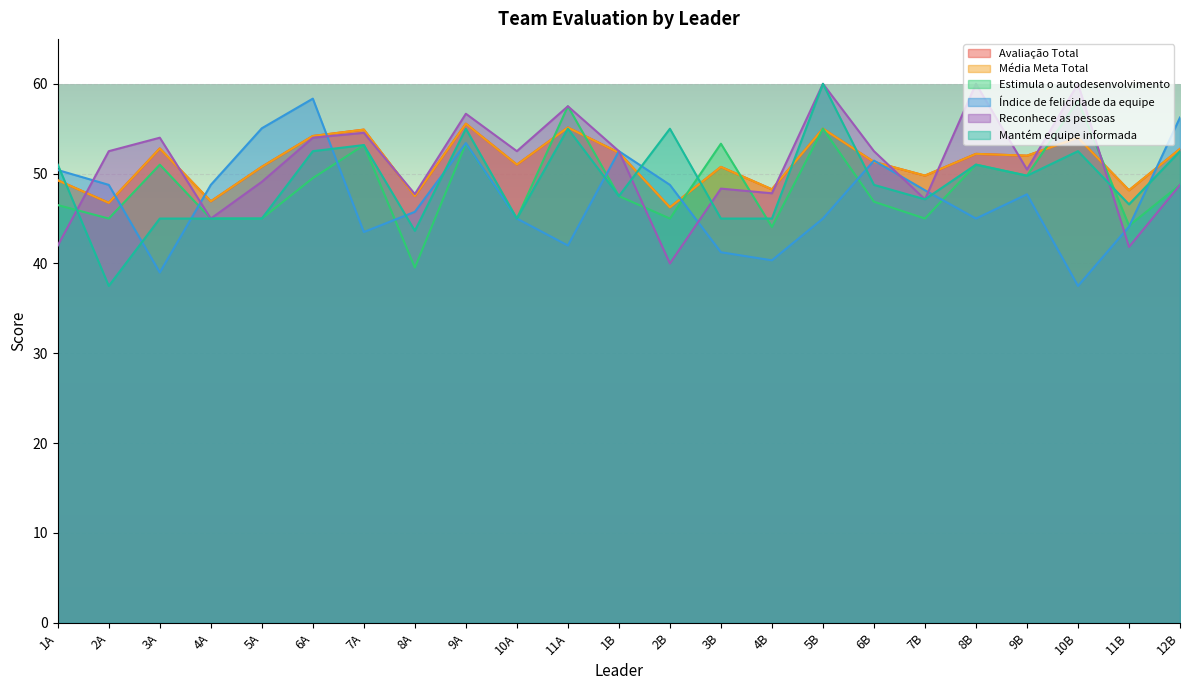

How many lines are shown in the chart?

6